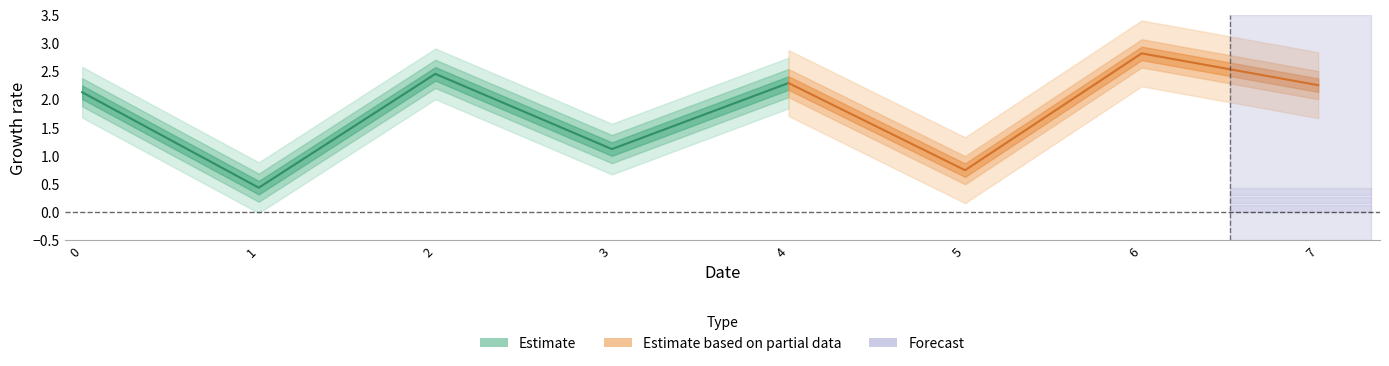

How many data points are less than 2?

3